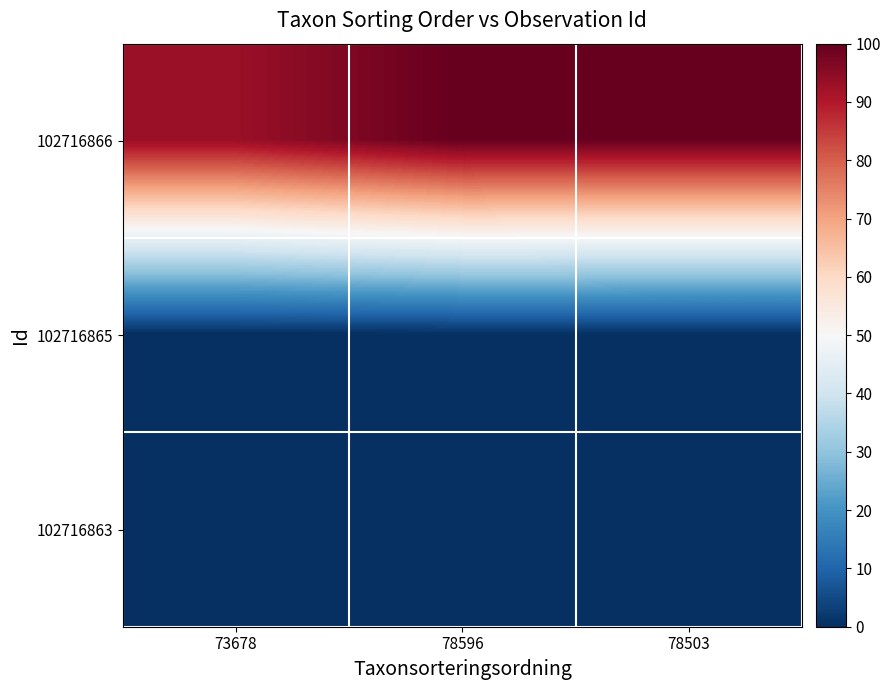

Between 78596 and 78503, which is larger?

78596